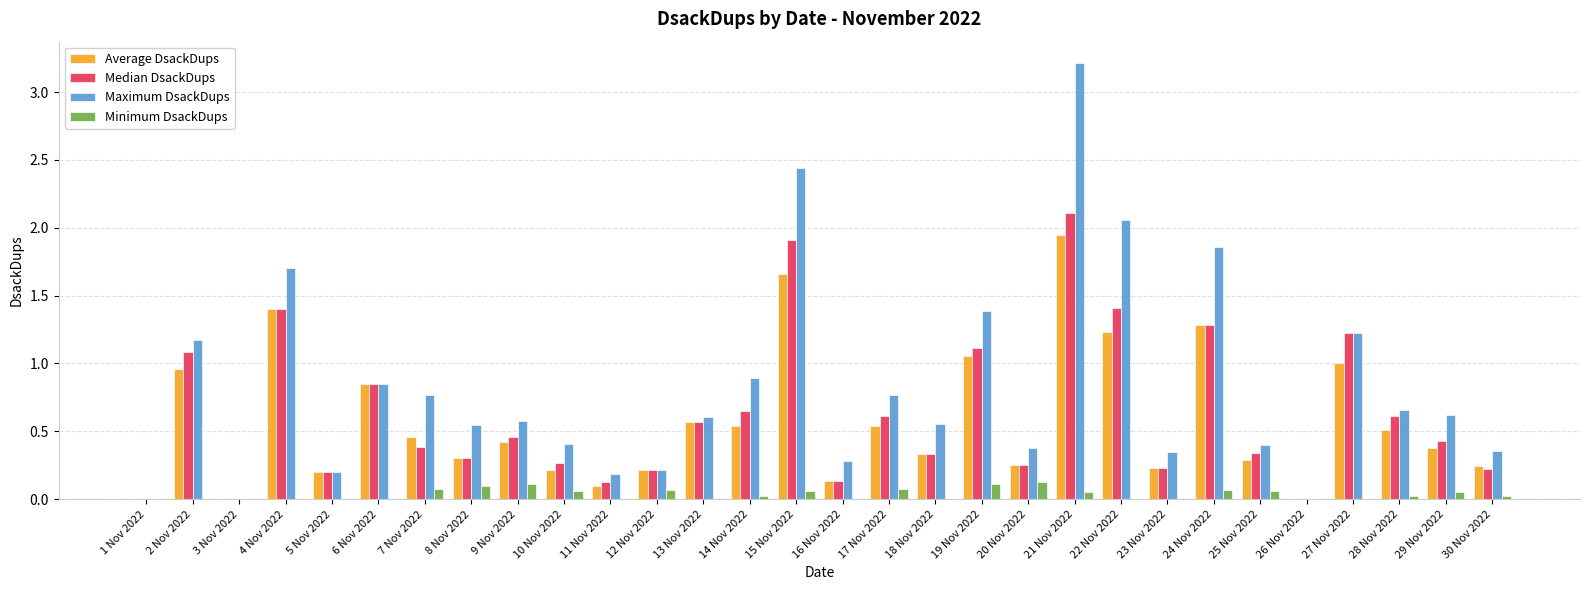

What are all the series names shown in the legend?

Average DsackDups, Median DsackDups, Maximum DsackDups, Minimum DsackDups